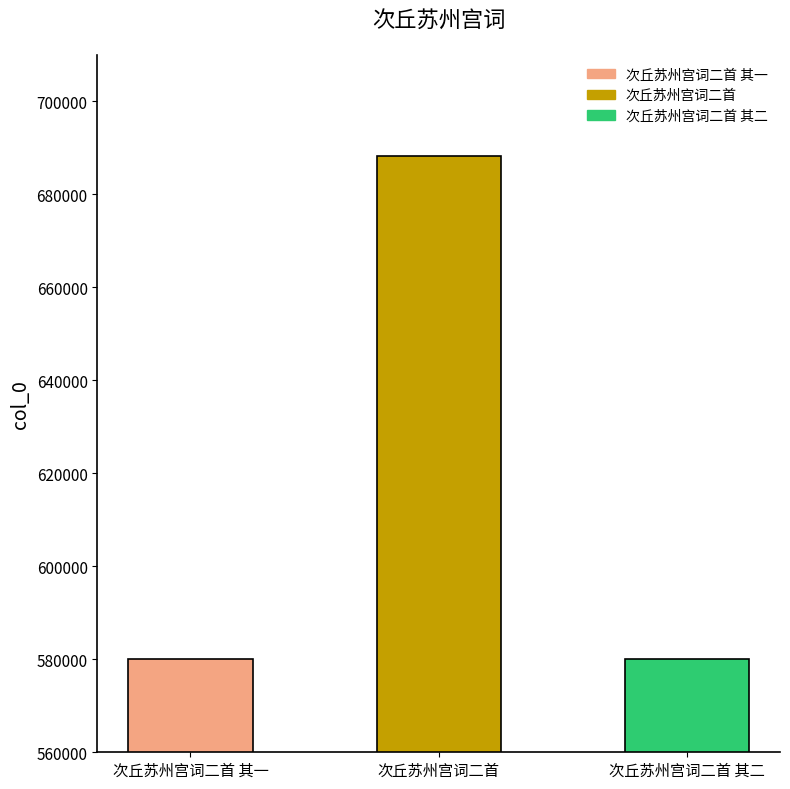

Which label corresponds to the largest value in the chart?

次丘苏州宫词二首